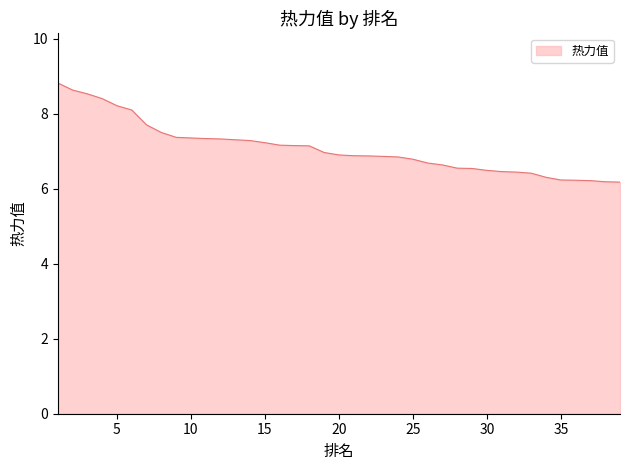

What is the difference between the maximum and minimum values?

2.6